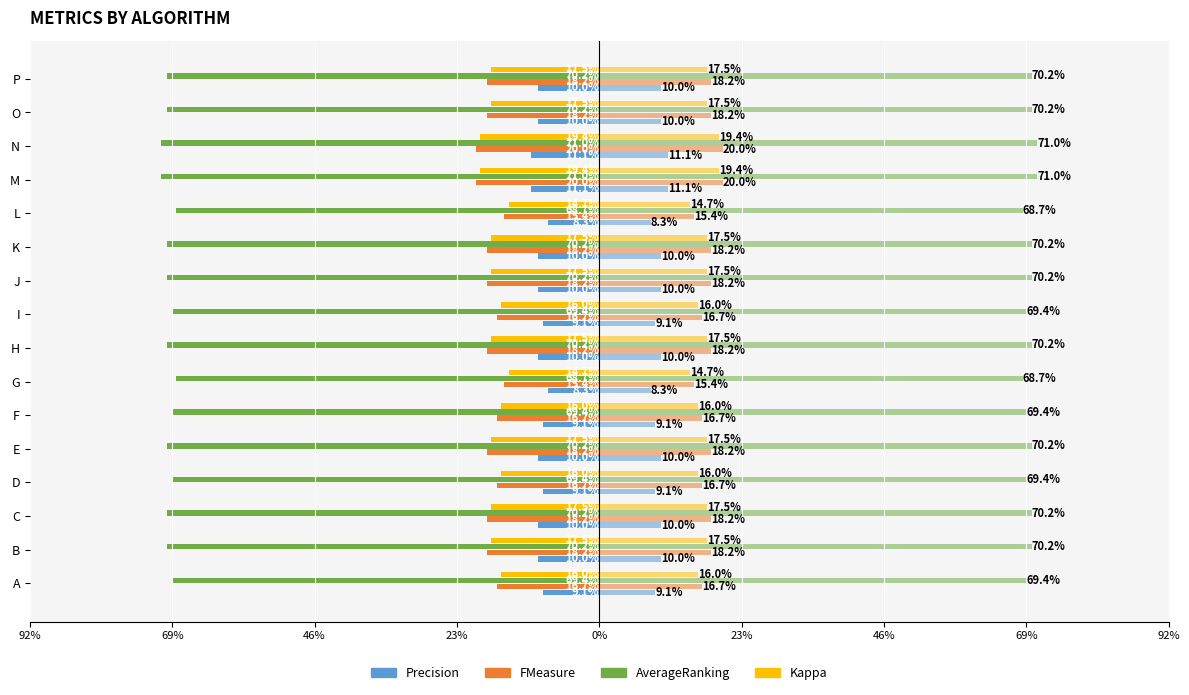

What is the difference between the highest and lowest values at O?

0.6